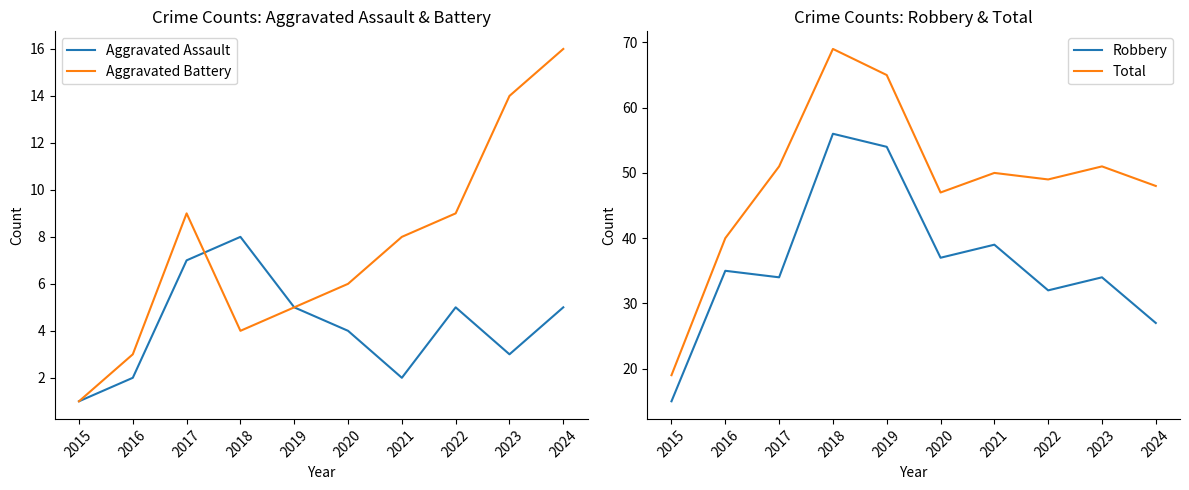

Reading left to right, list all the values displayed in this chart.

Aggravated Assault: 2015=1	2016=2	2017=7	2018=8	2019=5	2020=4	2021=2	2022=5	2023=3	2024=5
Aggravated Battery: 2015=1	2016=3	2017=9	2018=4	2019=5	2020=6	2021=8	2022=9	2023=14	2024=16
Robbery: 2015=15	2016=35	2017=34	2018=56	2019=54	2020=37	2021=39	2022=32	2023=34	2024=27
Total: 2015=19	2016=40	2017=51	2018=69	2019=65	2020=47	2021=50	2022=49	2023=51	2024=48